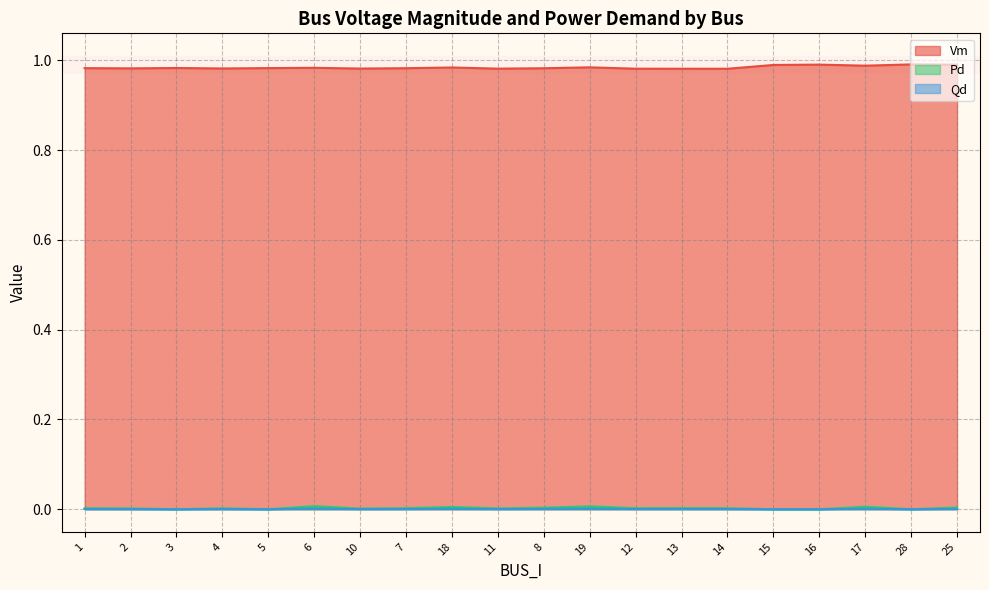

What is the label of the 16th point from the right?

5